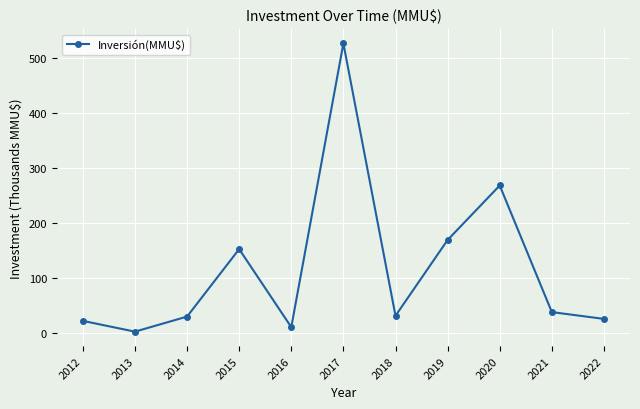

Which has a higher value, 2021 or 2014?

2021